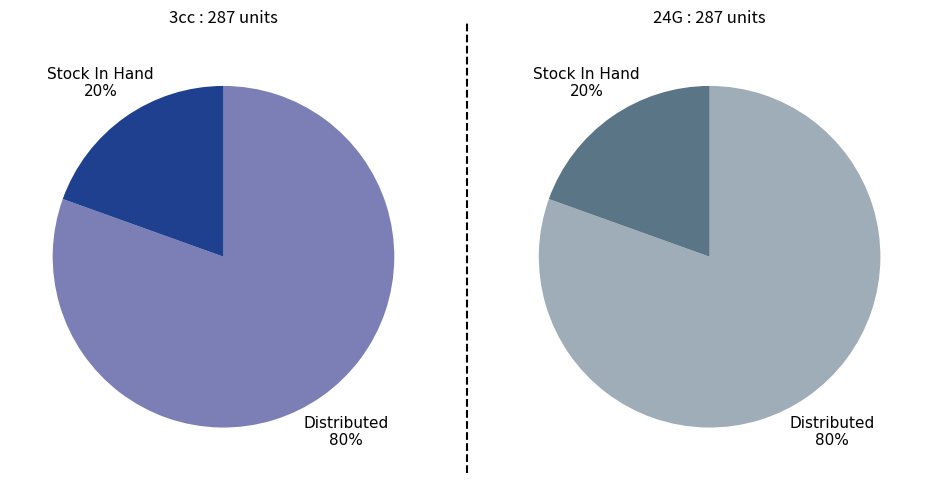

Is it true that Distributed is 68% of the pie?

False